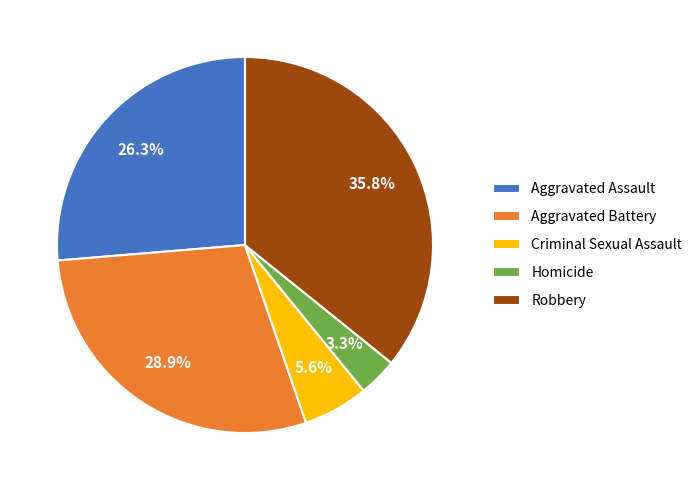

Is there a majority slice in this chart?

No